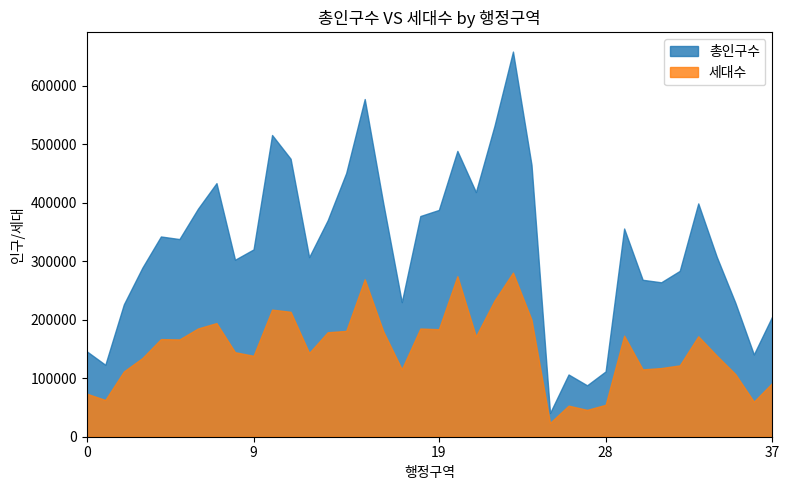

What is the difference between the 총인구수 values at 부산 연제구 and 서울 마포구?

163893